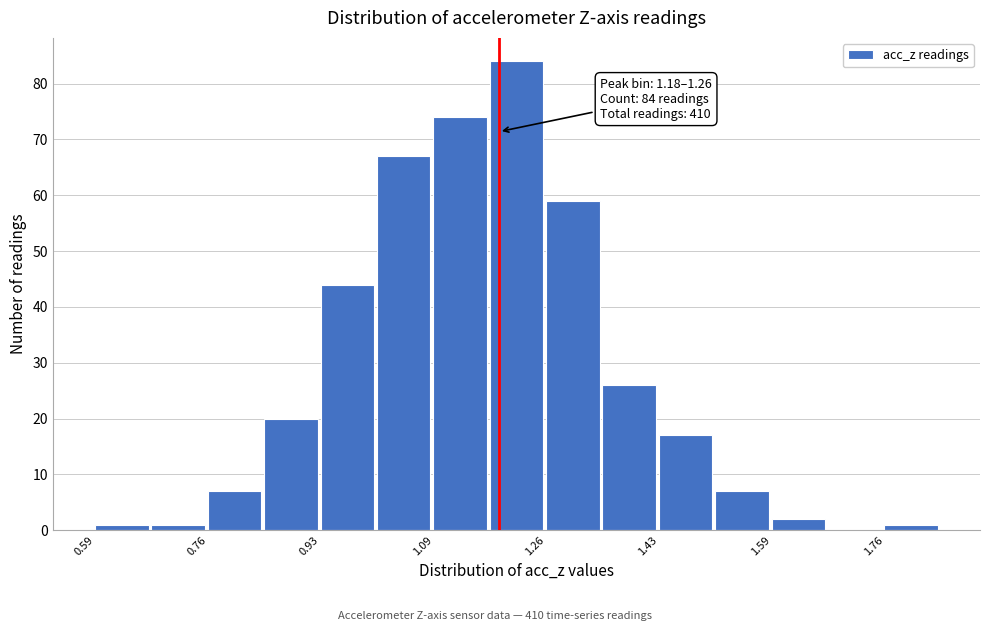

Which range on the x-axis has the tallest bar?

1.18 to 1.26